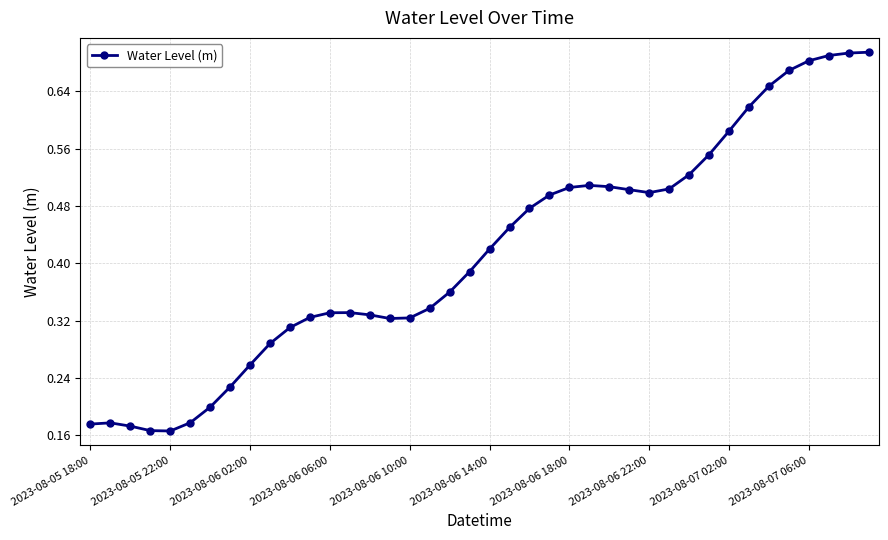

How many values are between 0 and 1?

40